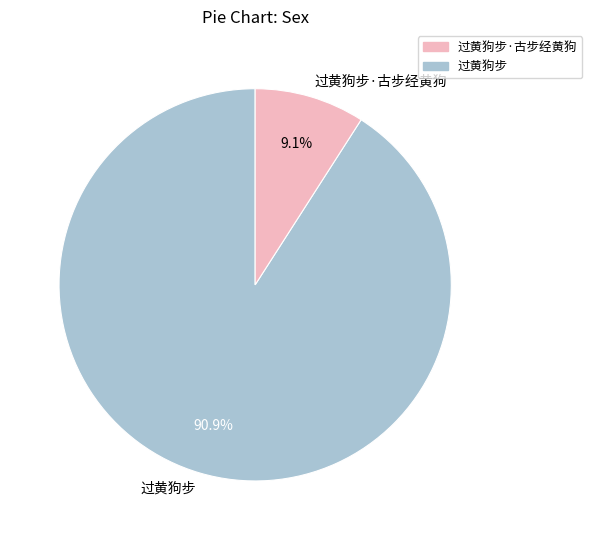

True or false: 过黄狗步 accounts for 99% of the total.

False